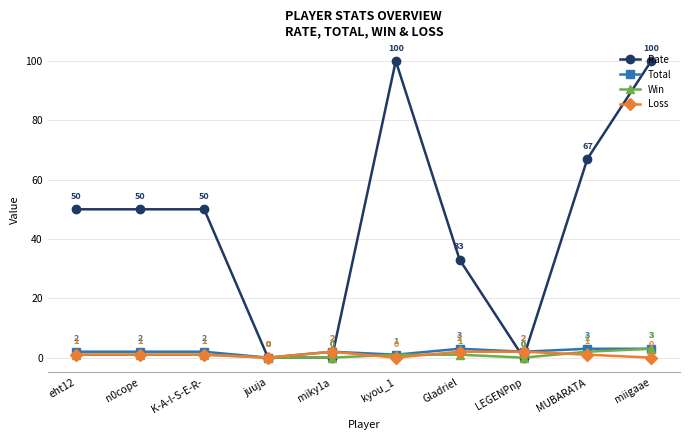

True or false: Total has more than 1 interior local peaks.

True